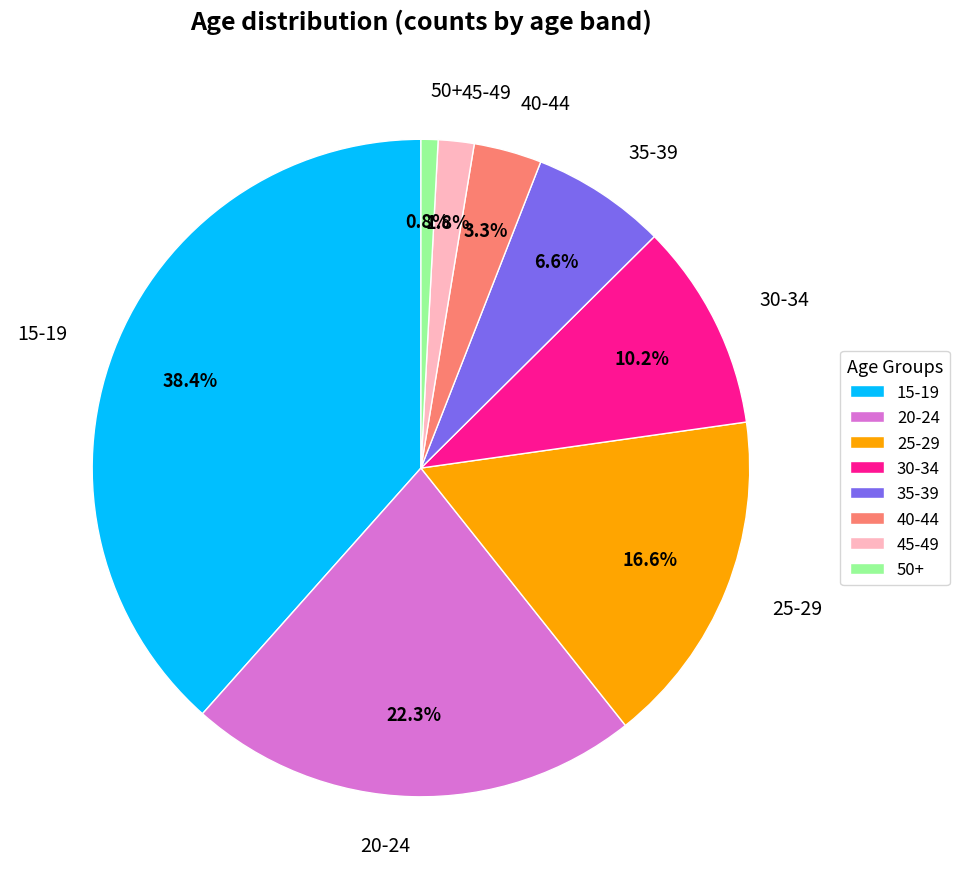

Which category has the biggest portion of the pie?

15-19